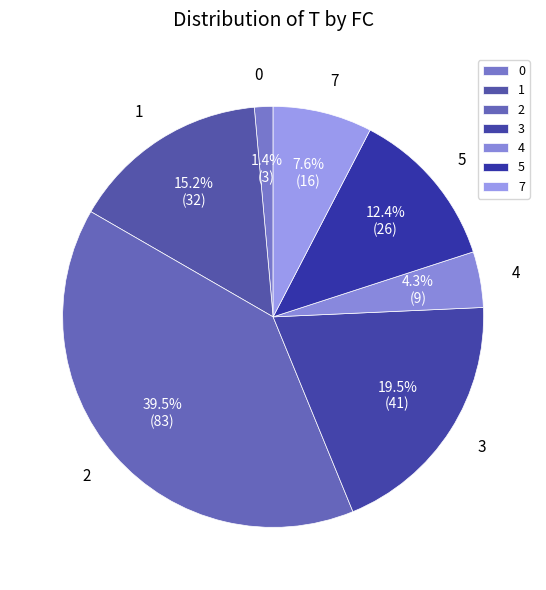

Combined, do 7 and 2 account for over 50%?

No